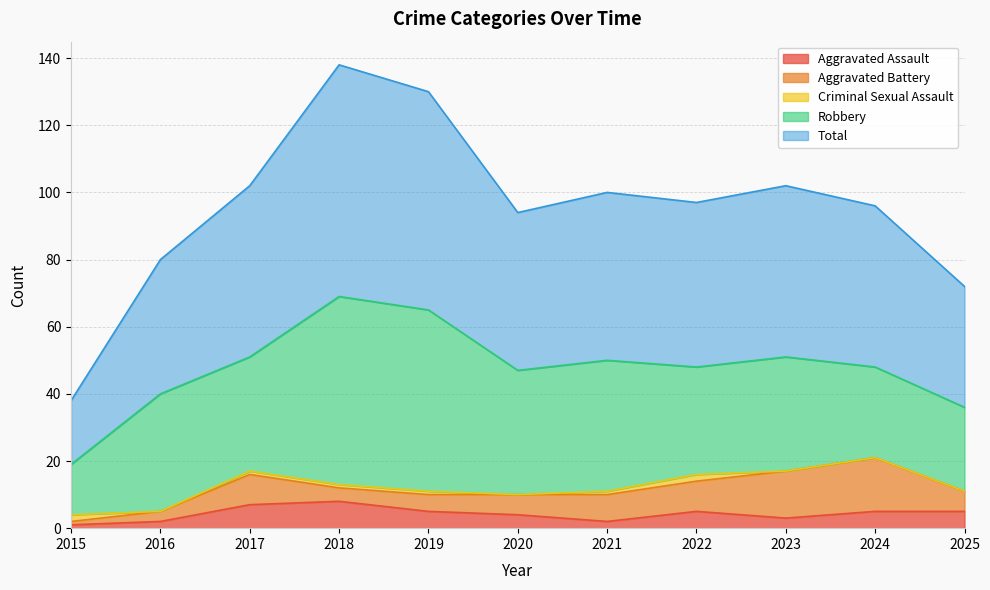

Does the chart have visible grid lines?

Yes